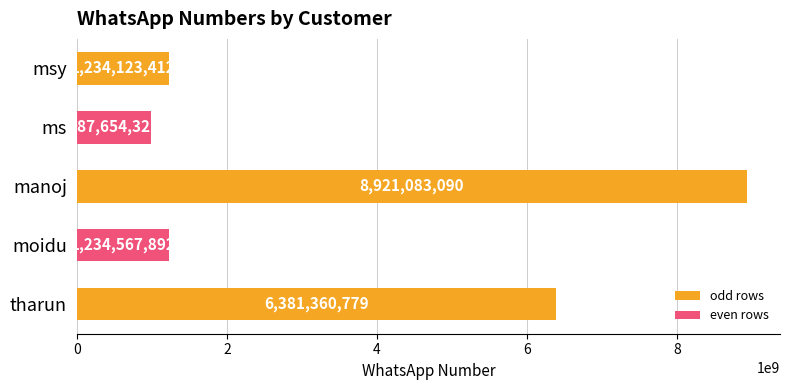

Which label corresponds to the largest value in the chart?

manoj